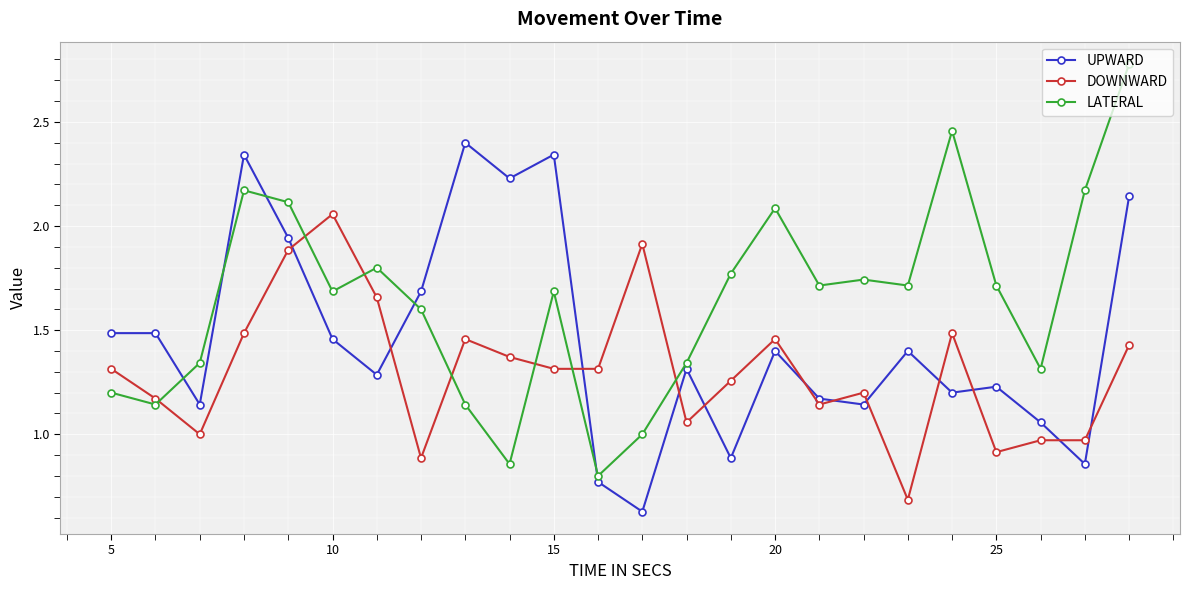

Which series has the widest spread of values?

LATERAL